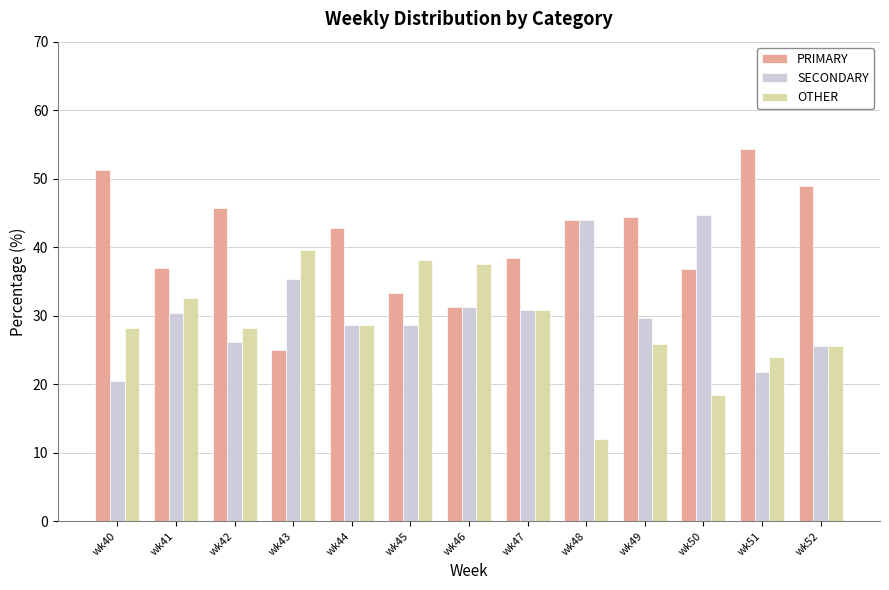

Count the number of categories in the chart.

13